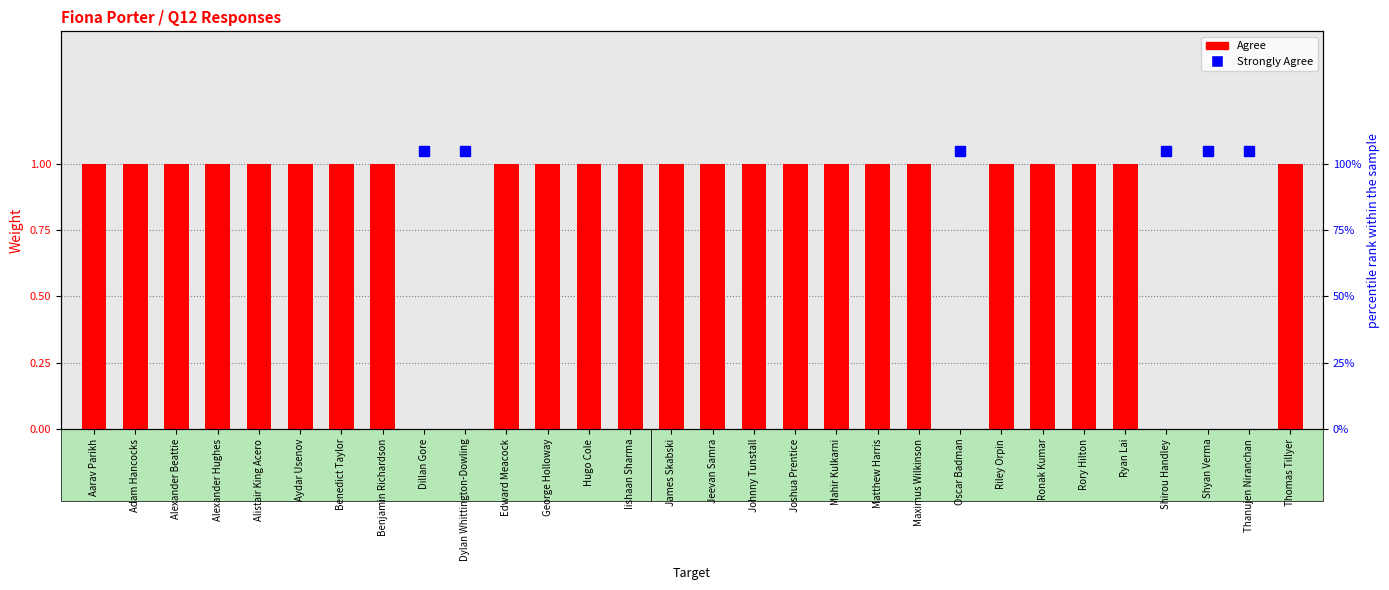

The value at Benedict Taylor is 2. True or false?

False